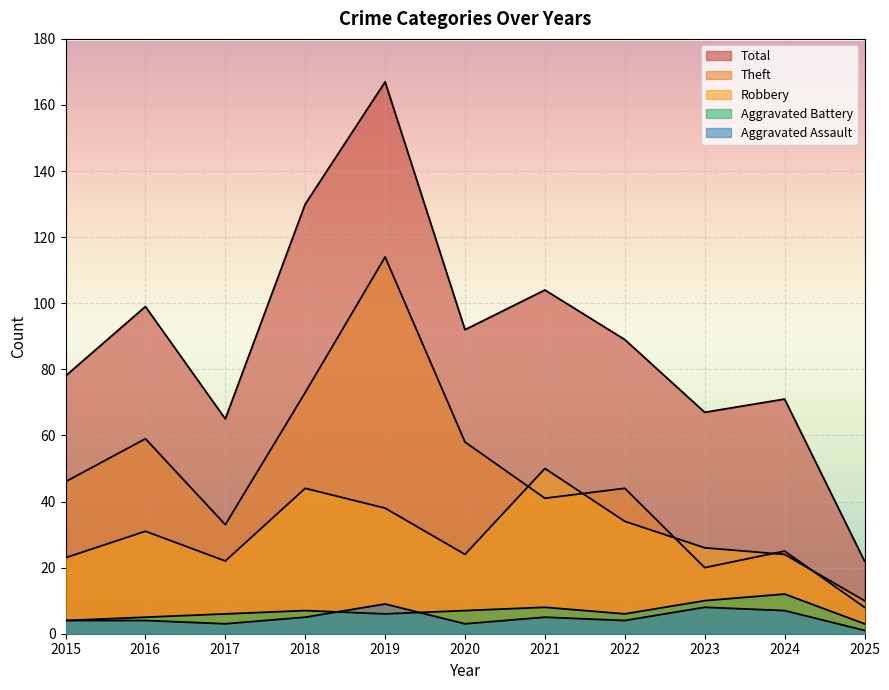

Between 2018 and 2024, which series saw the biggest shift?

Total